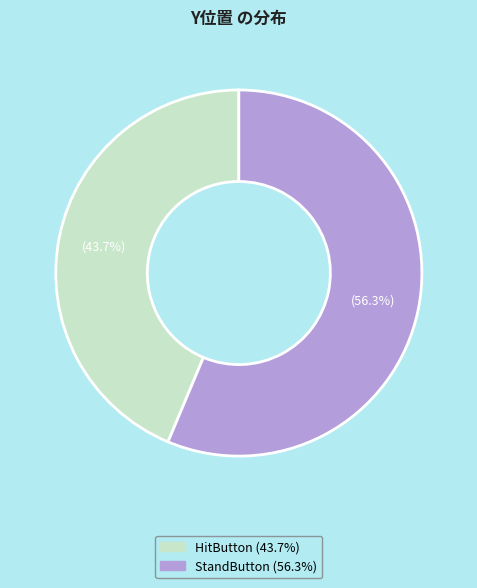

Which slice represents more than half of the pie?

StandButton